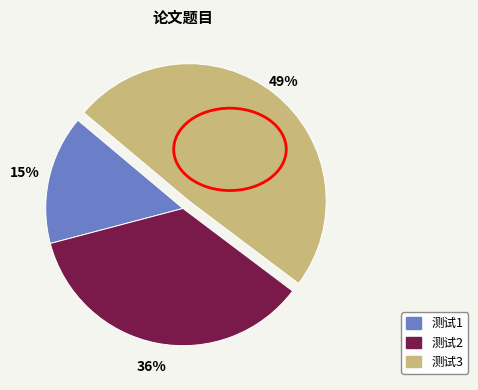

How many slices are in this pie chart?

3